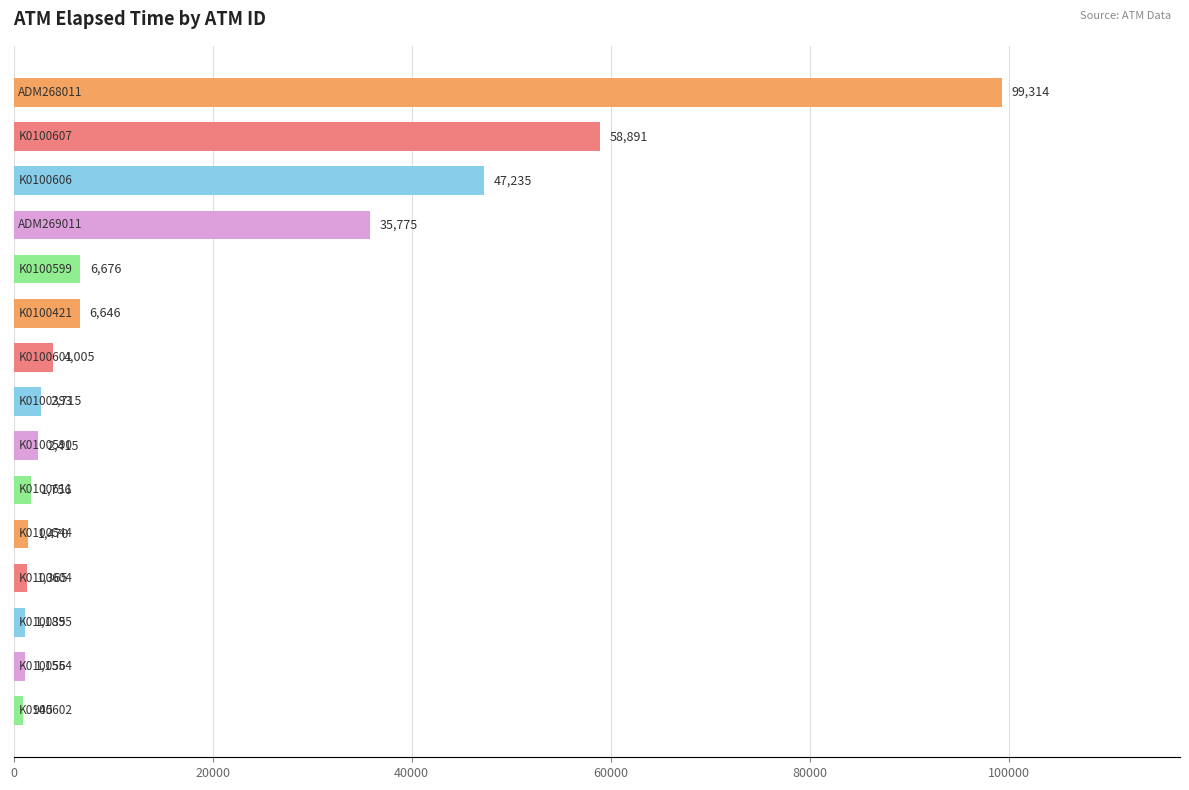

What is the value of the 8th bar from the top?

2715